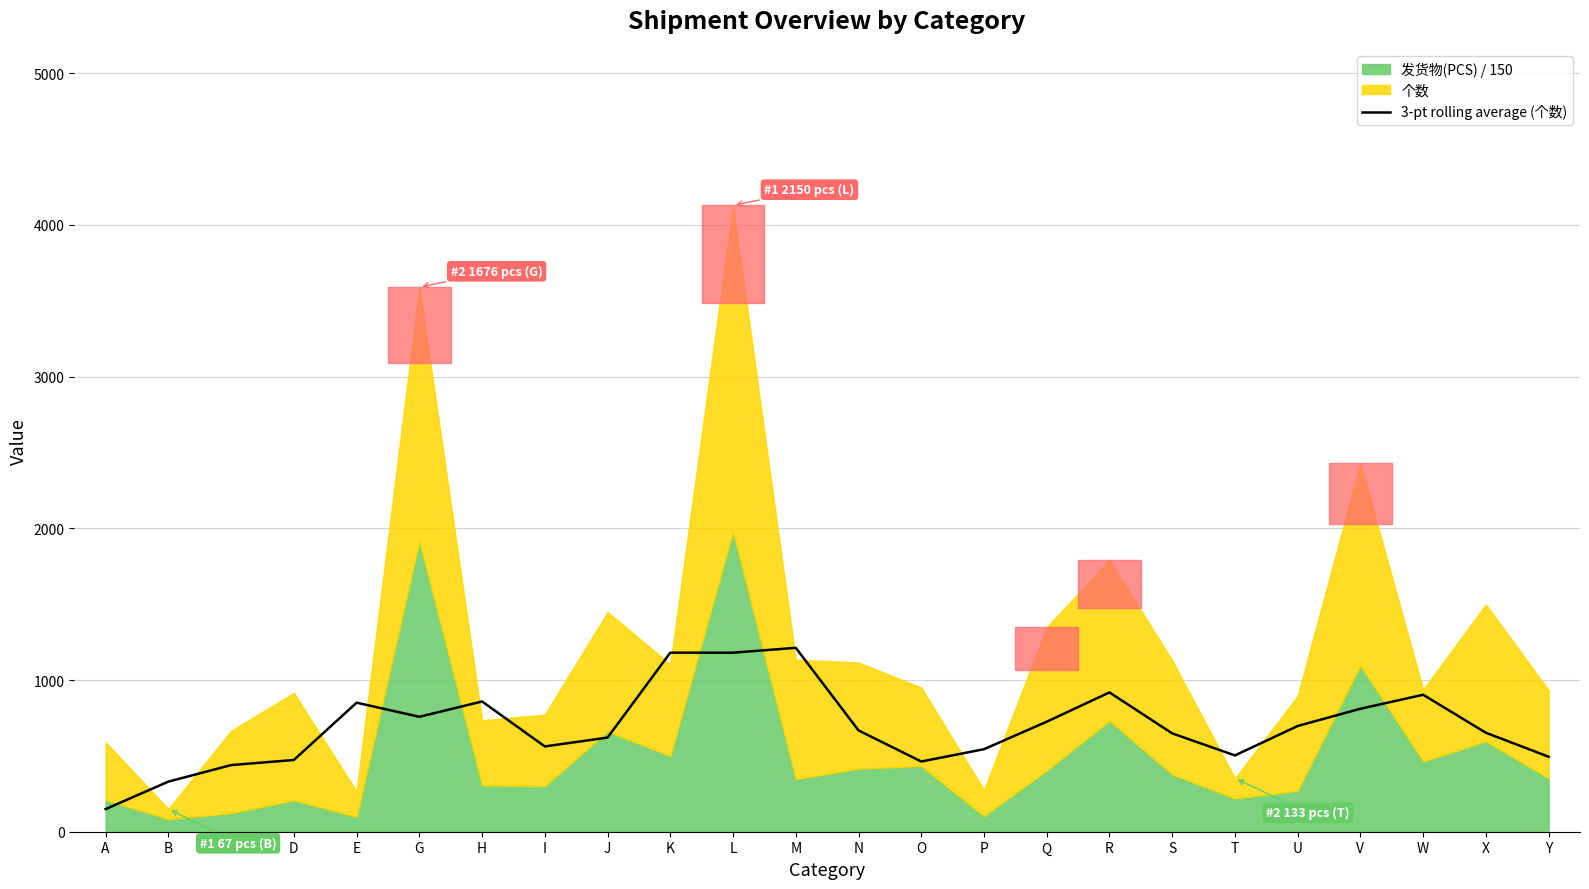

How many interior local valleys (lower than both neighbors) does the data have?

4